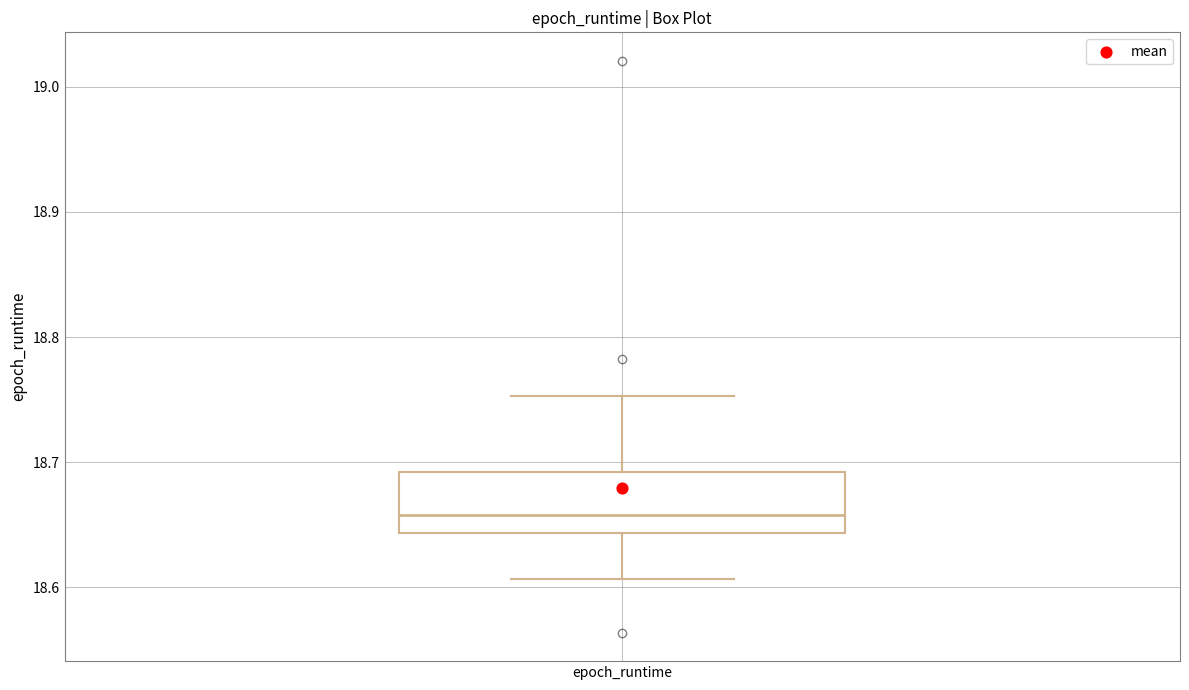

Where is the lower edge of the box for epoch_runtime on the y-axis? The values are not printed on the chart, so give them approximately, as read against the axis.

18.64